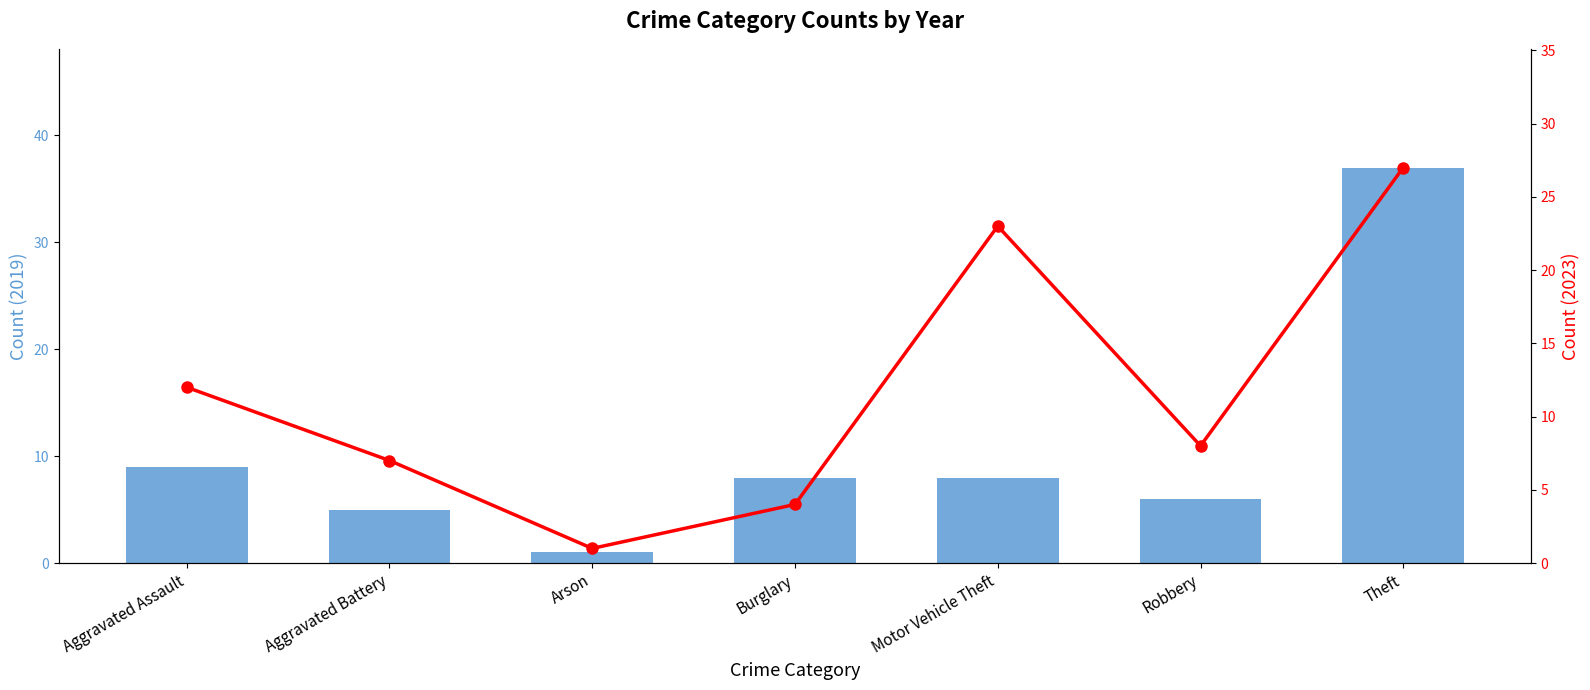

Reading left to right, list all the values displayed in this chart.

2019: 9	5	1	8	8	6	37
2023: 12	7	1	4	23	8	27